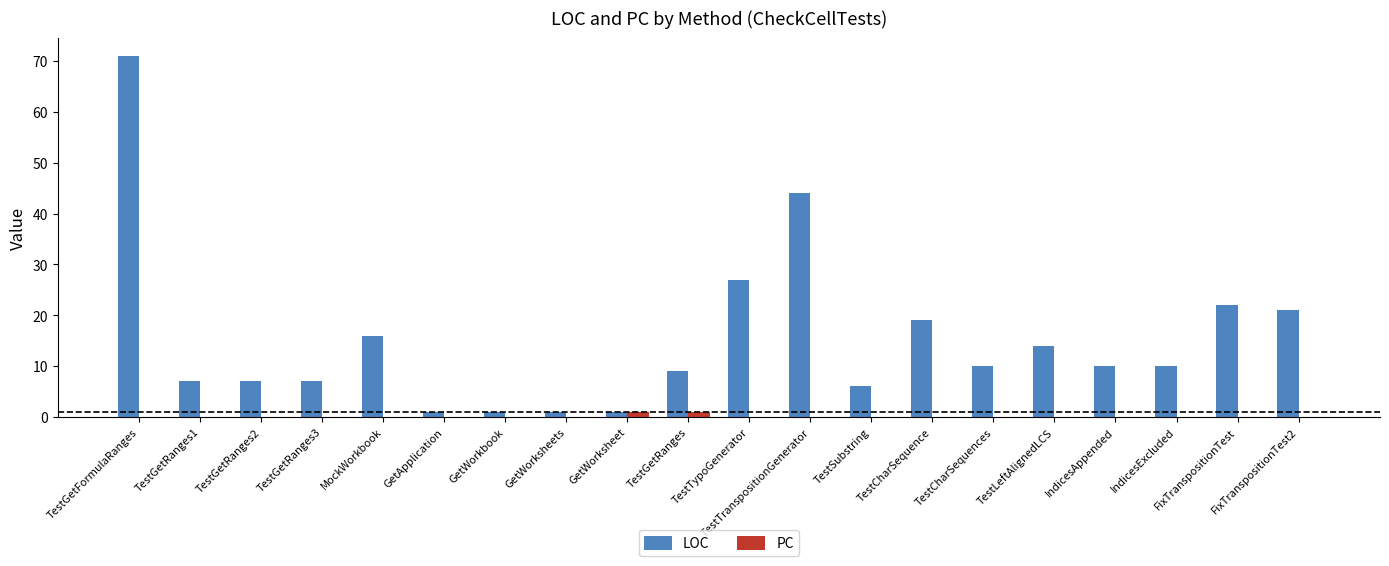

What is the greatest value displayed?

71